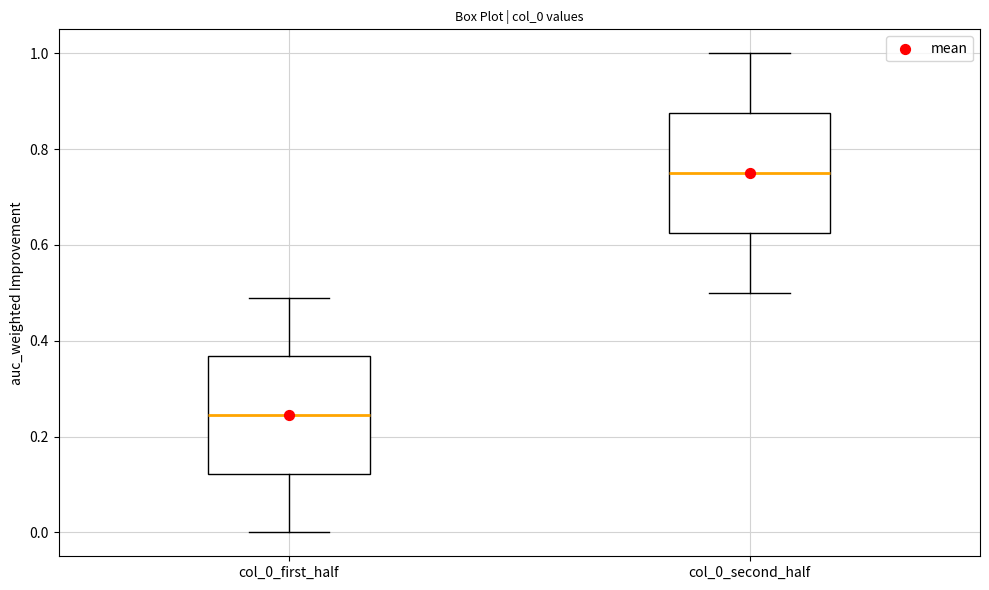

Where does the upper whisker of the box for col_0_first_half end on the y-axis? The values are not printed on the chart, so give them approximately, as read against the axis.

0.50